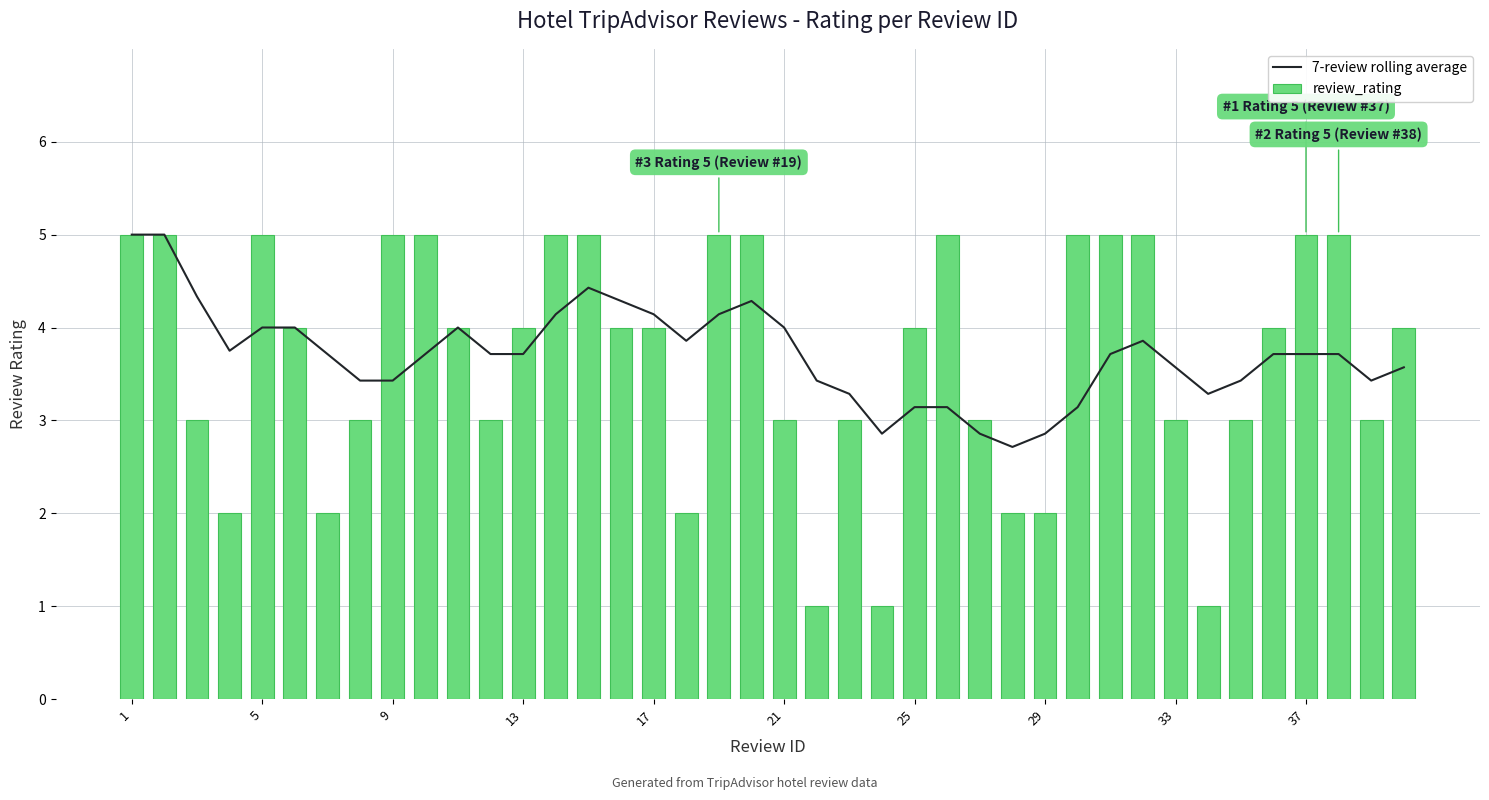

What is the greatest value displayed?

5.0